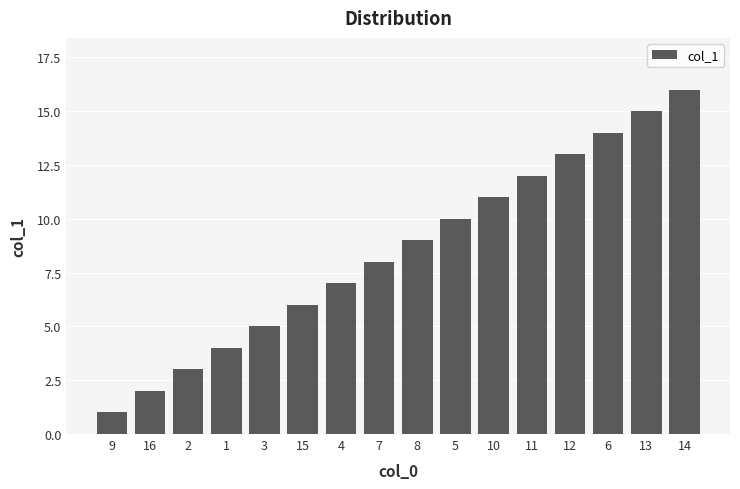

What is the ratio of the value at 12 to the value at 6?

0.9